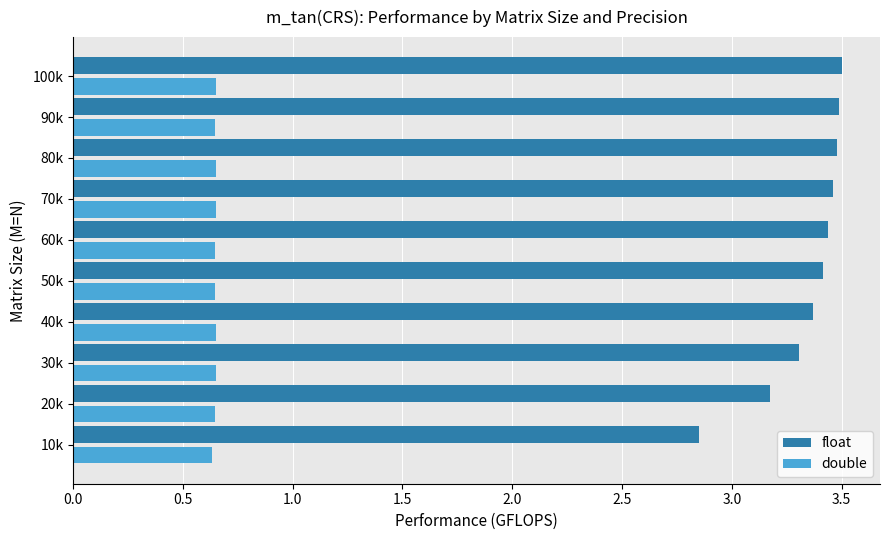

How many float values are between 3 and 4?

9